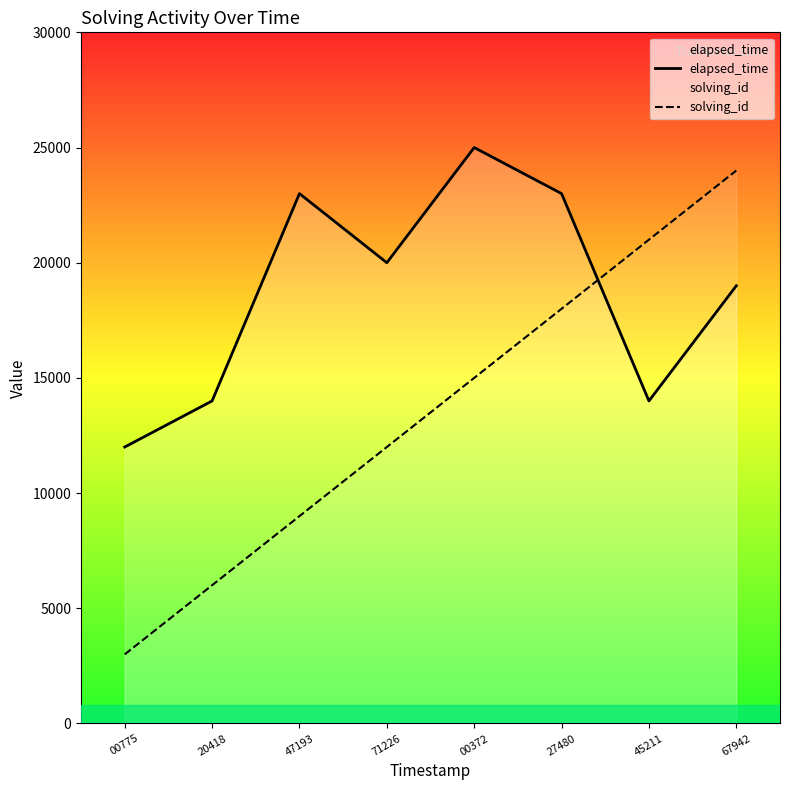

Between 00775 and 67942, which series saw the biggest shift?

solving_id